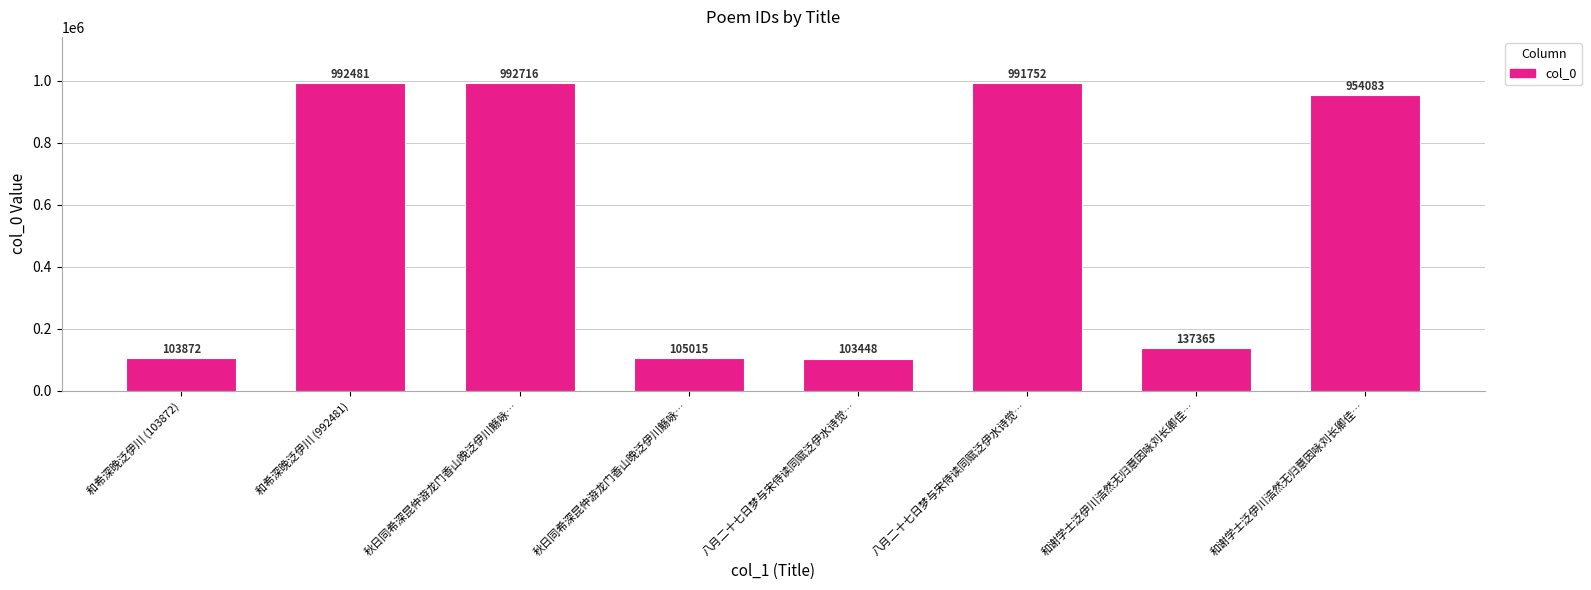

How many categories are shown in the chart?

8